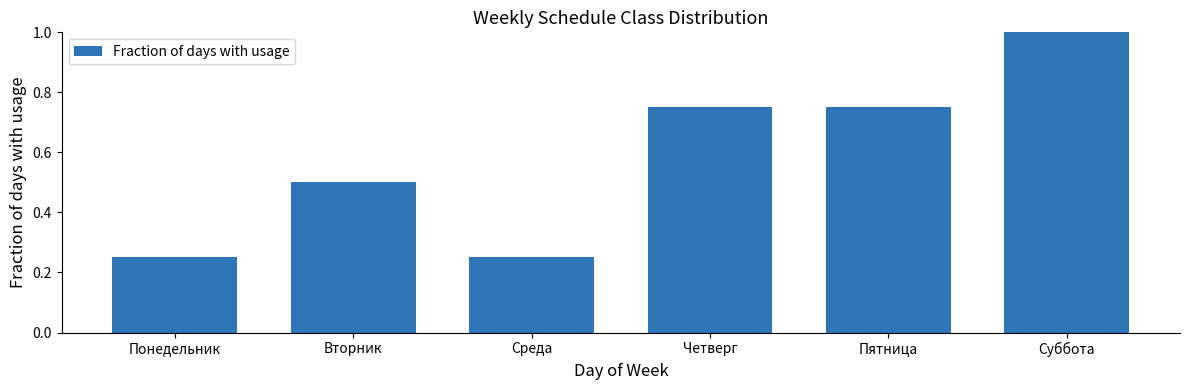

Count the values in the range 0 to 1.

6